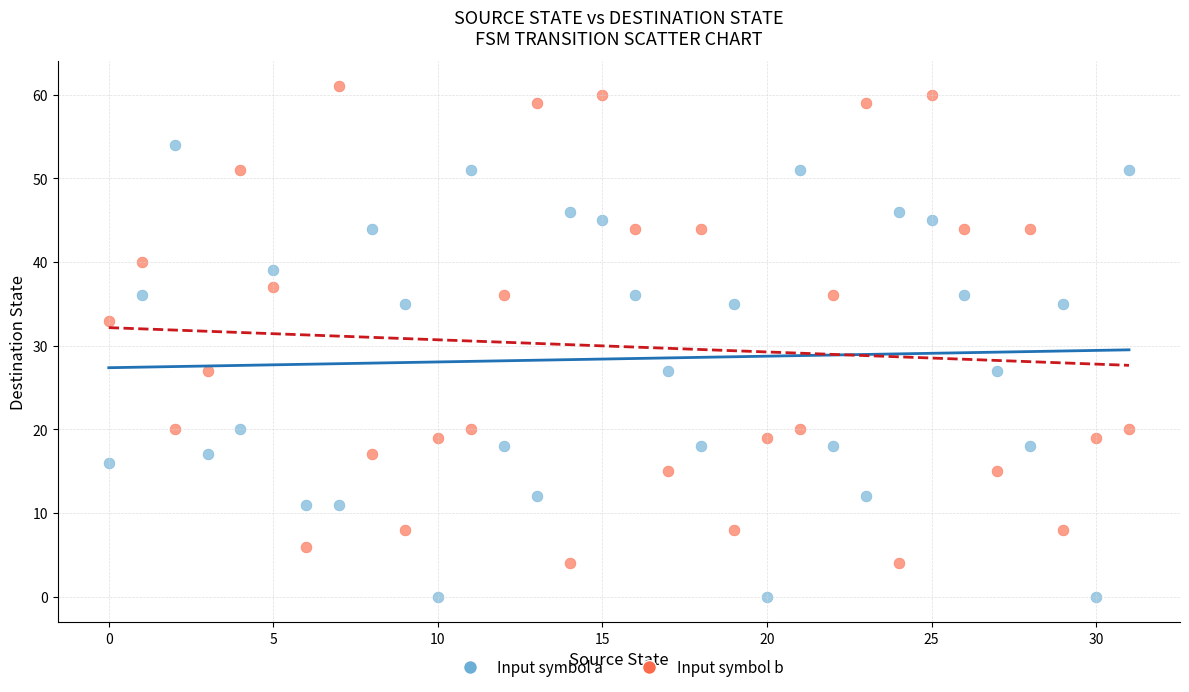

In the Input symbol b series, what Y value is closest to 32?

33